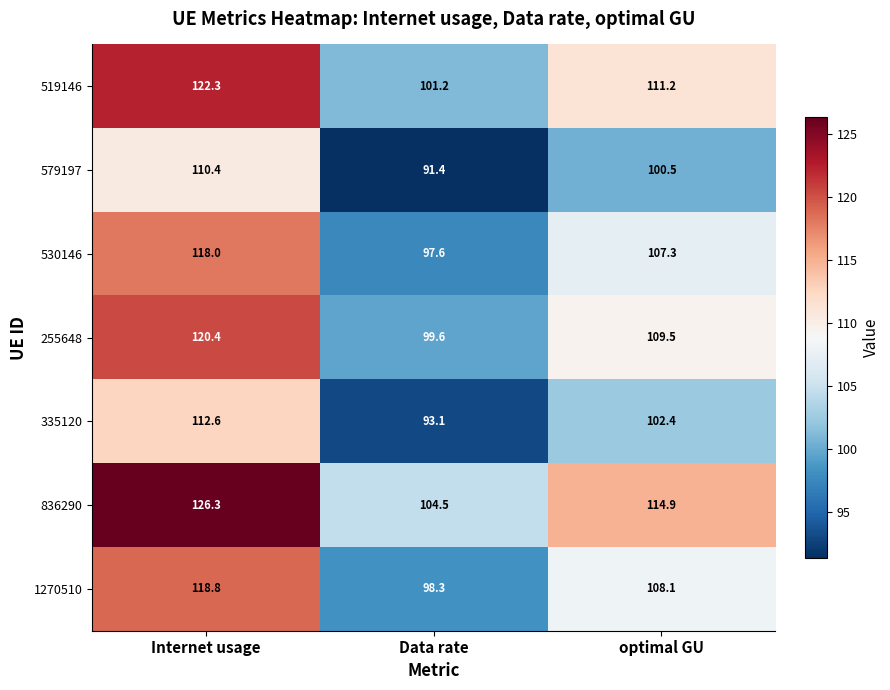

What is the sum of the 530146 values at Internet usage and optimal GU?

225.3